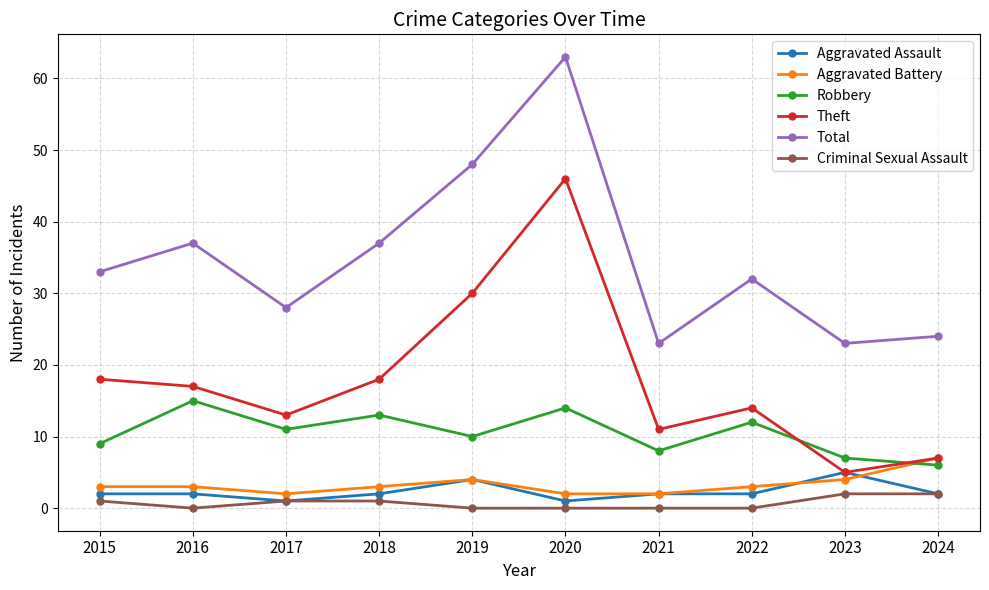

Which series has the widest spread of values?

Theft